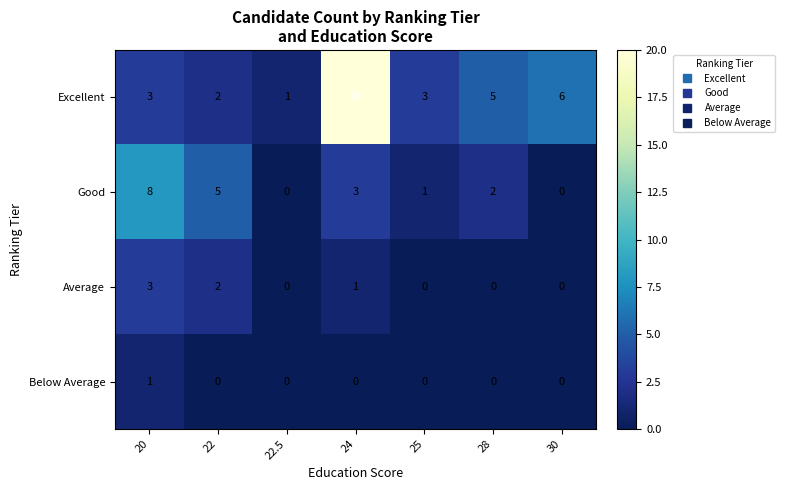

Where is Excellent nearest to the value 10?

30